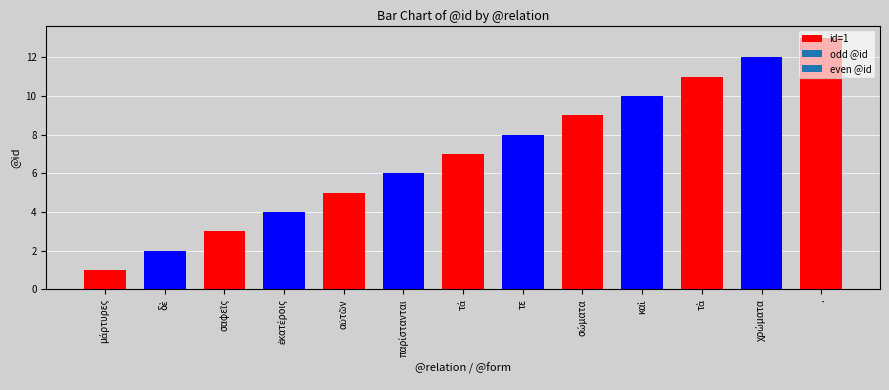

What is the average value?

7